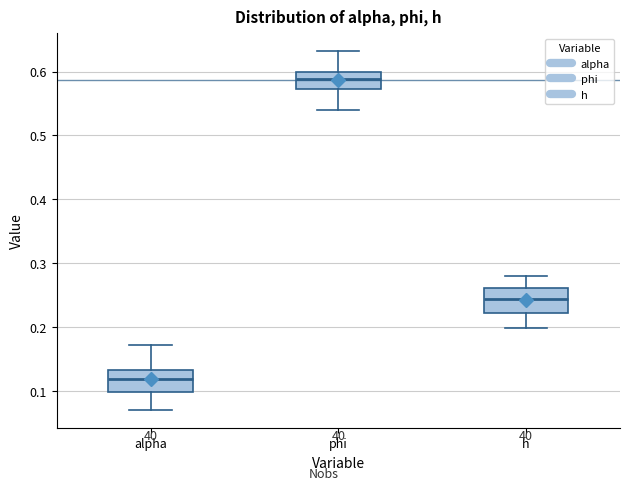

Where is the upper edge of the box for h on the y-axis? The values are not printed on the chart, so give them approximately, as read against the axis.

0.26